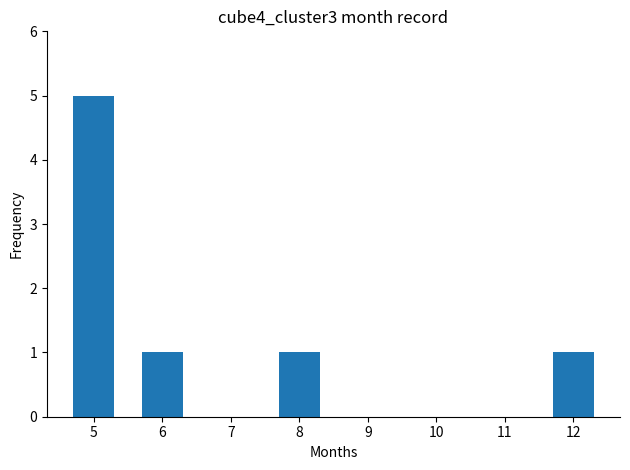

The value at 12 is 2. True or false?

False